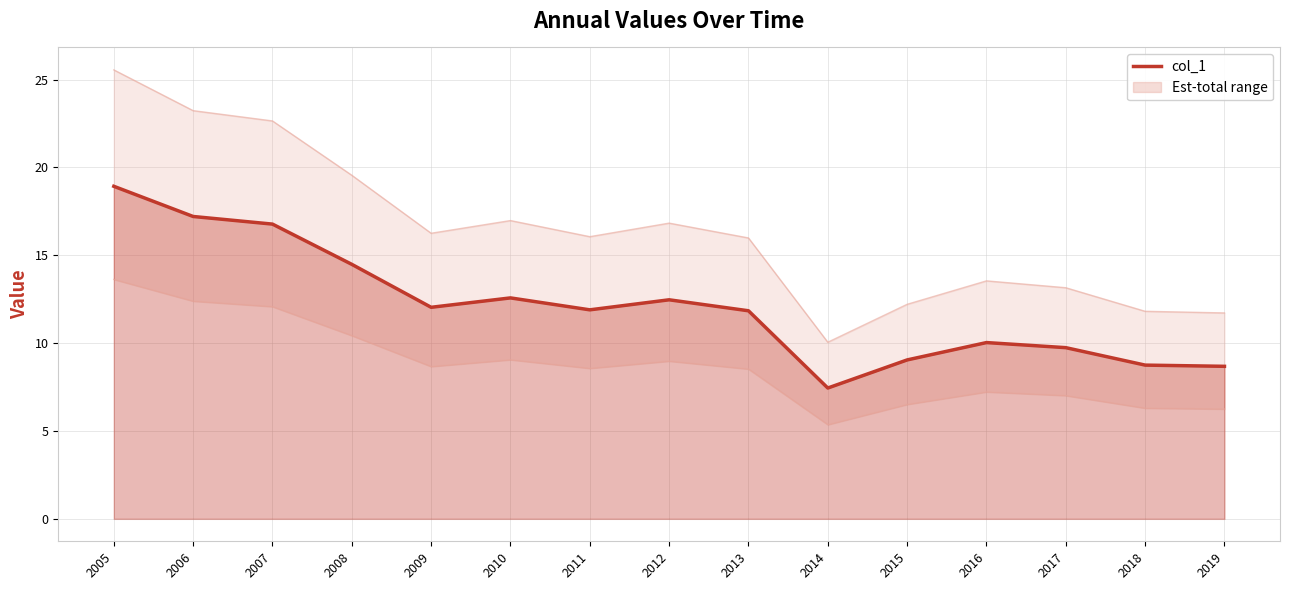

List the labels in order of value, largest first.

2005, 2006, 2007, 2008, 2010, 2012, 2009, 2011, 2013, 2016, 2017, 2015, 2018, 2019, 2014